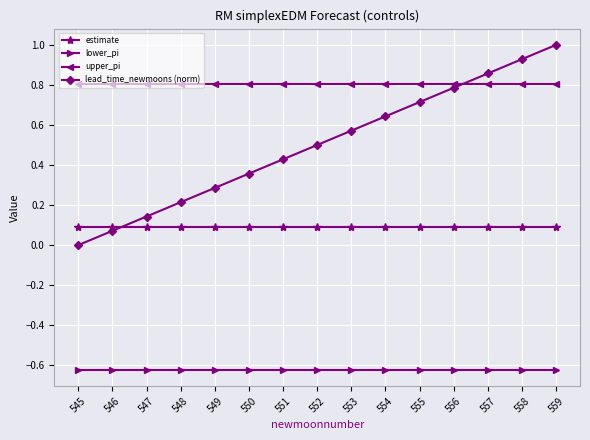

True or false: upper_pi and lower_pi intersect in this chart.

False